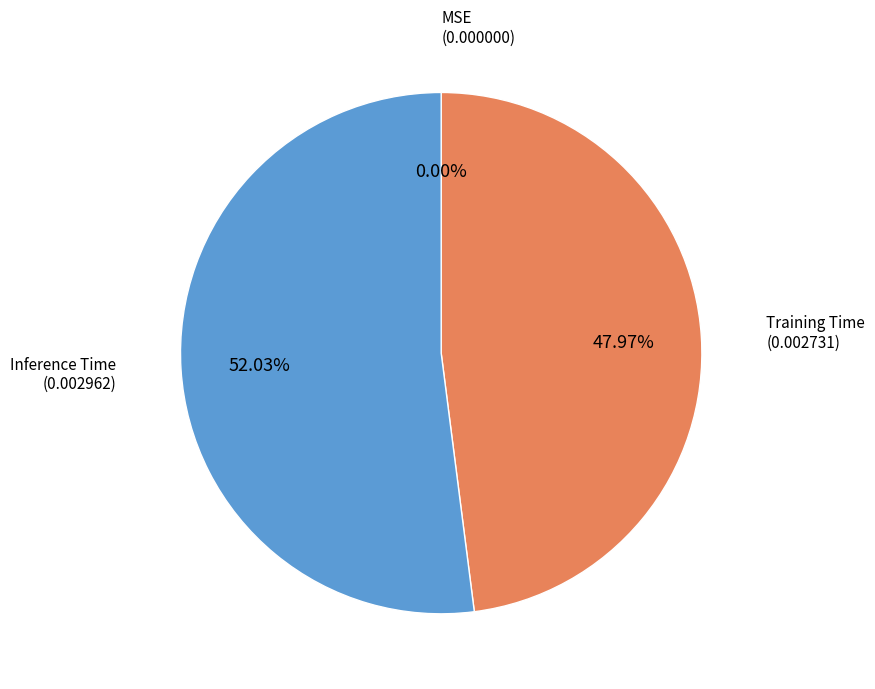

Does any single category account for the majority?

Yes